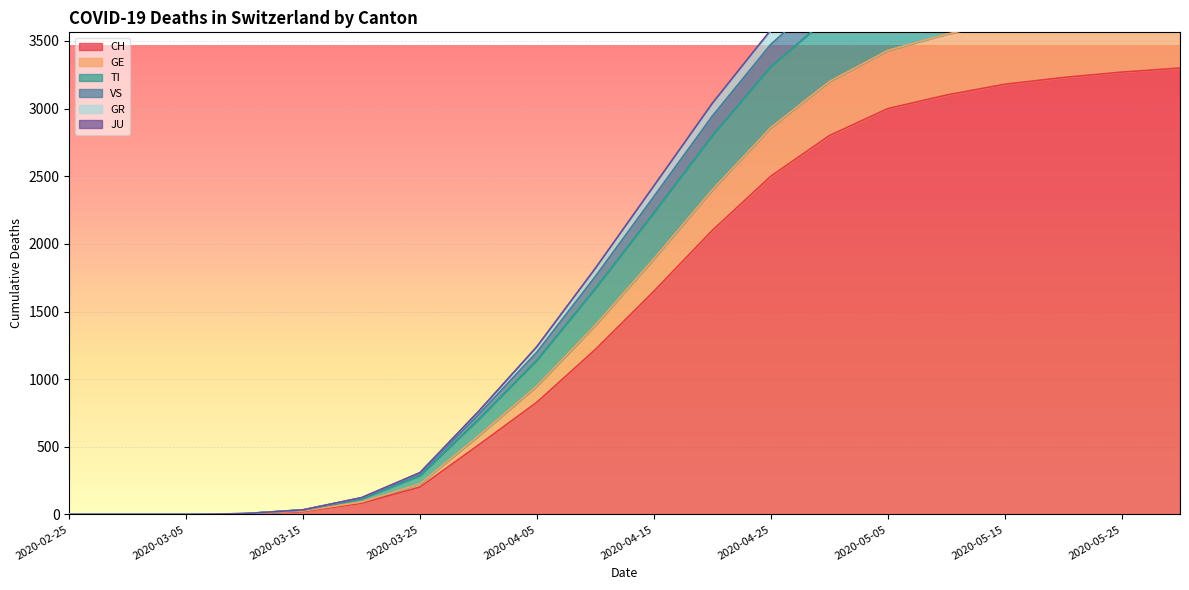

What is the difference between the highest and lowest values at 2020-05-20?

1318